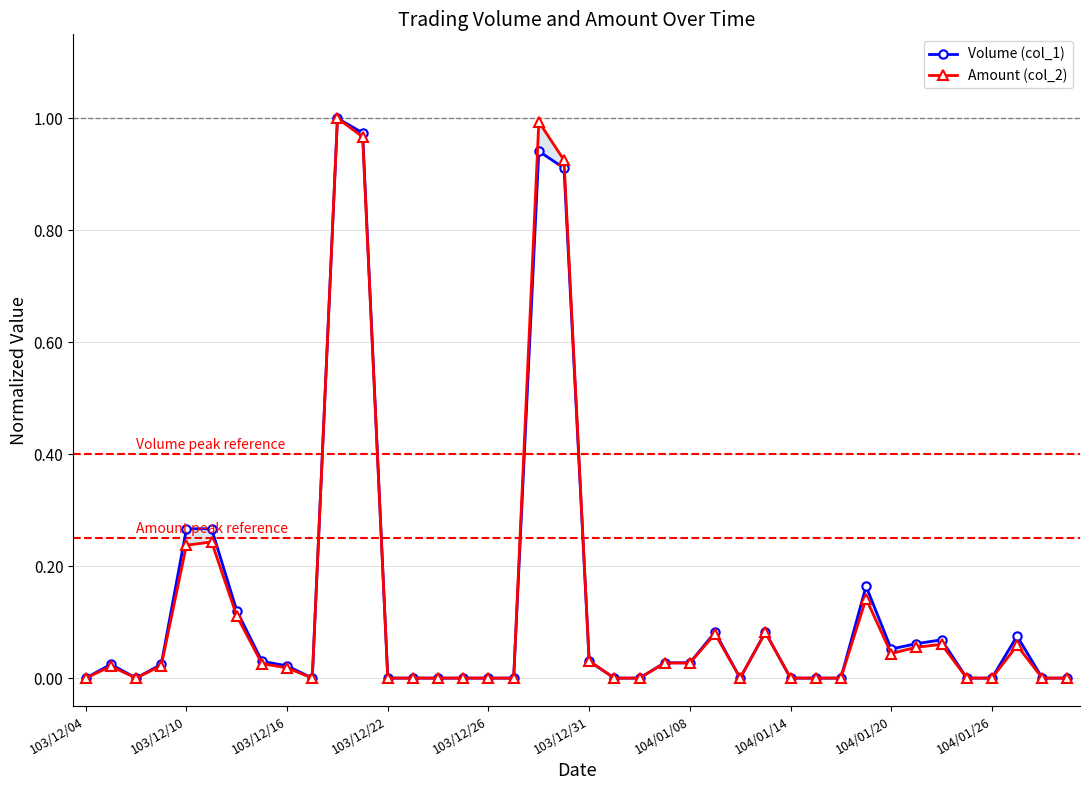

The Volume (col_1) series shows 0.0 at 39. True or false?

True